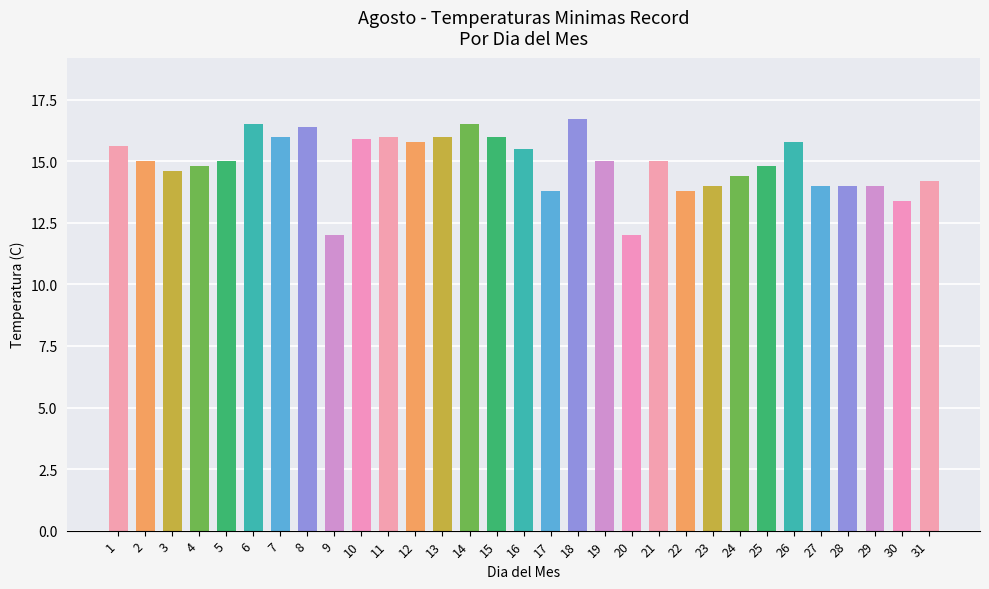

What is the maximum value shown in the chart?

16.7